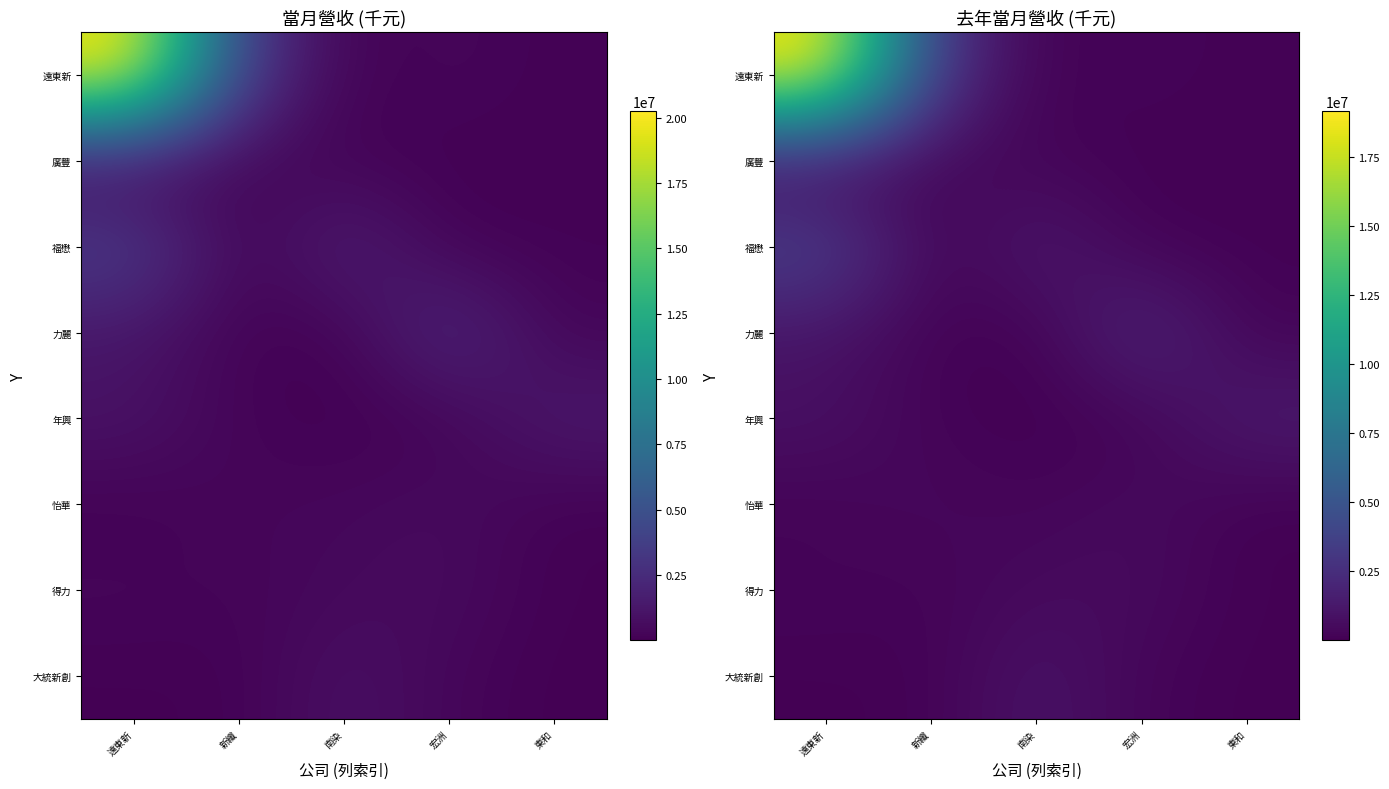

Between 宏洲 and 東和, which series saw the biggest shift?

力麗